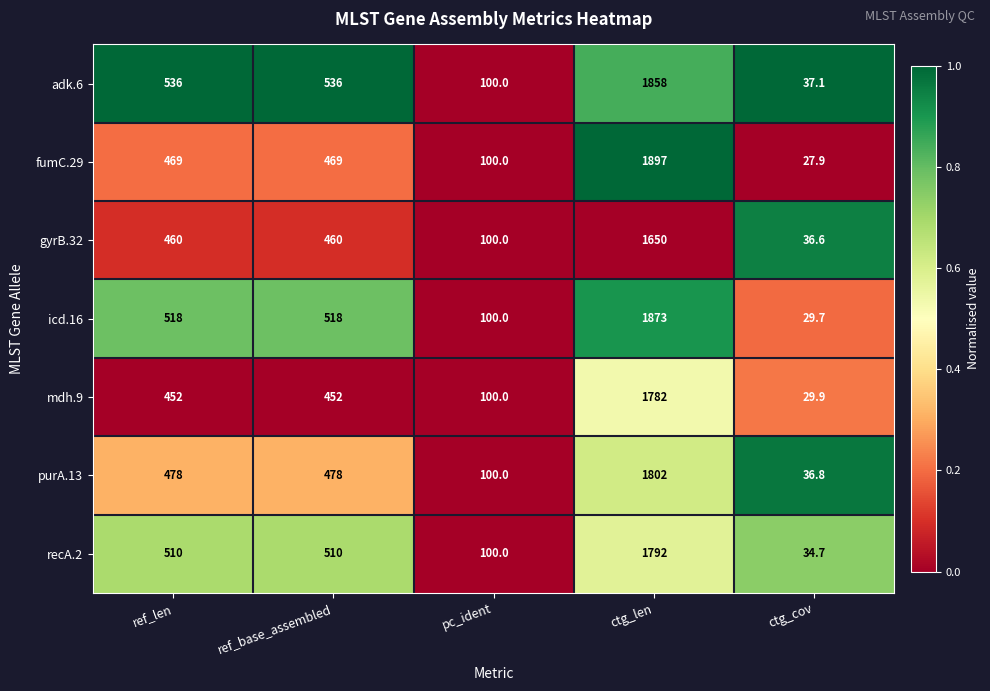

What is the average value of the purA.13 series?

579.0